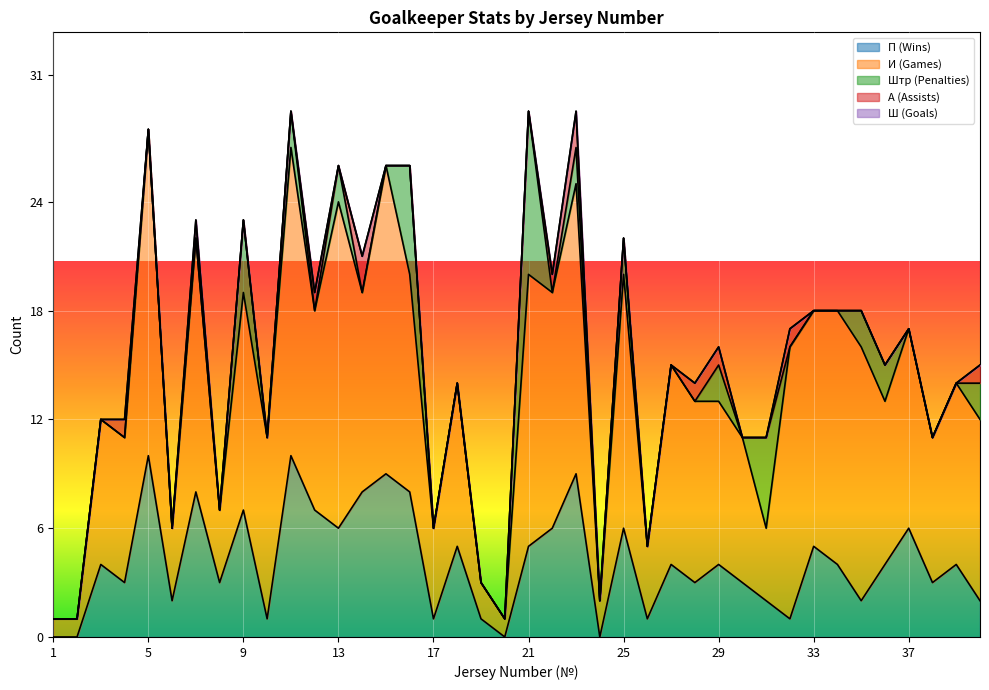

At which label does П (Wins) first exceed 4?

5